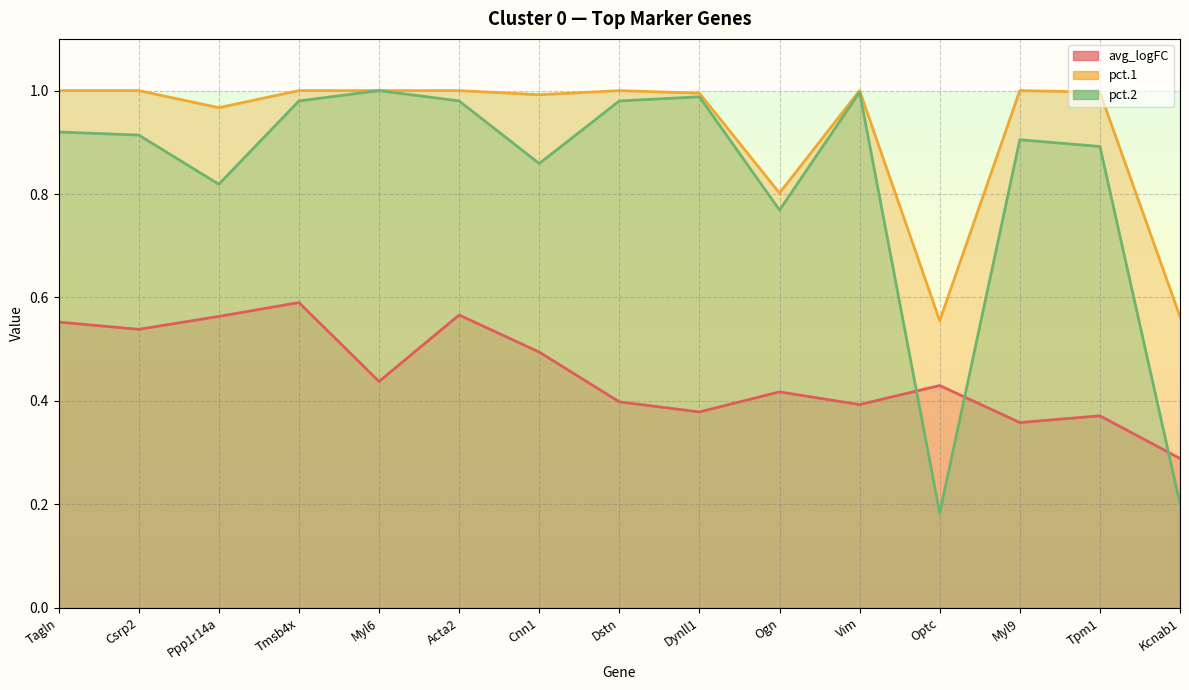

What is the highest value of the pct.1 series?

1.0